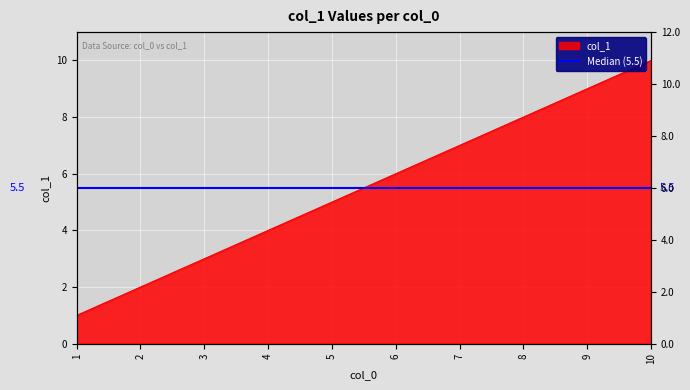

What is the difference between the maximum and minimum values?

9